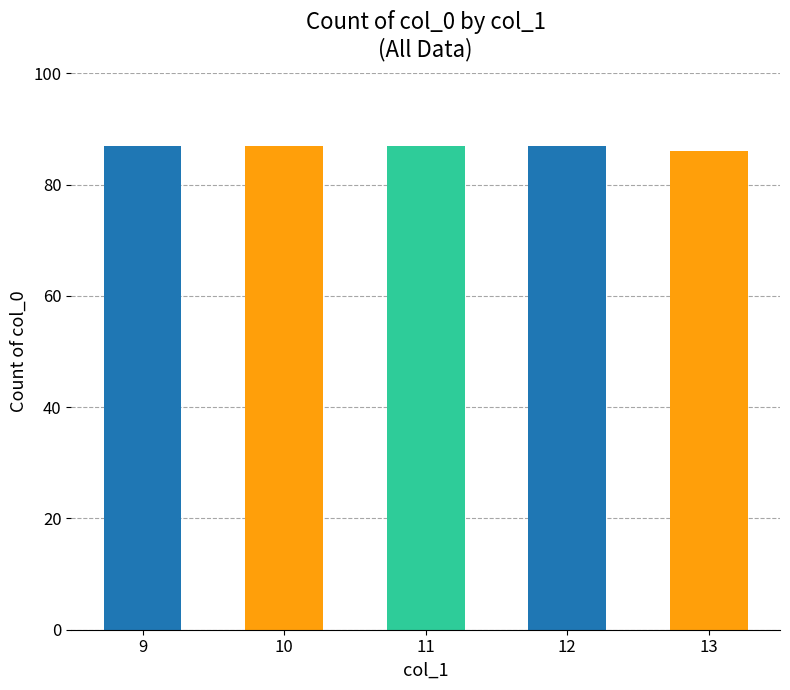

What is the change in value from 12 to 13?

-1